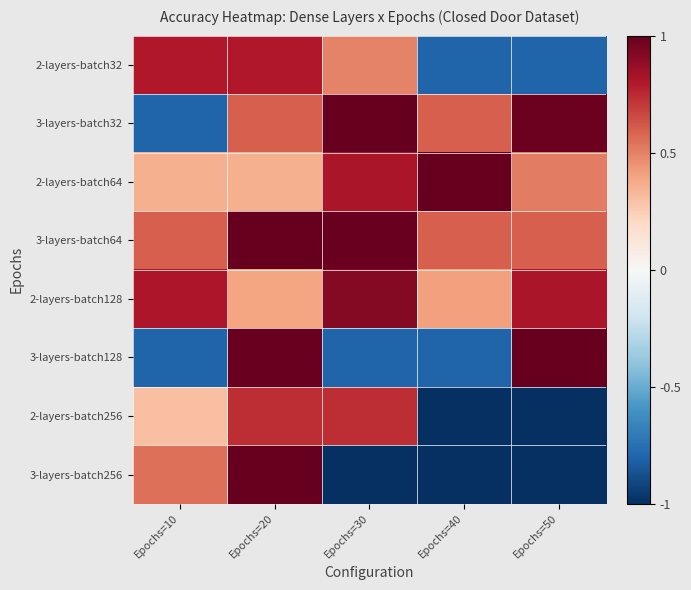

What is the spread (max minus min) of values at Epochs=40?

2.0